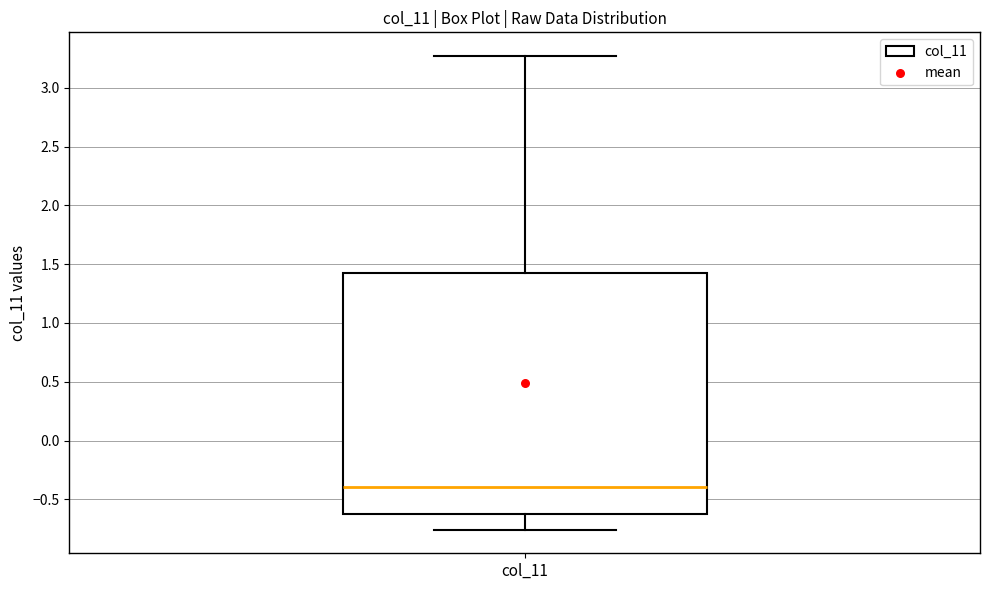

Transcribe this box plot: give where the median line is, the range the box spans, and where the two whiskers end, as read against the y-axis. The values are not printed on the chart, so give them approximately, as read against the axis.

median -0.40, box -0.65 to 1.40, whiskers -0.75 to 3.25